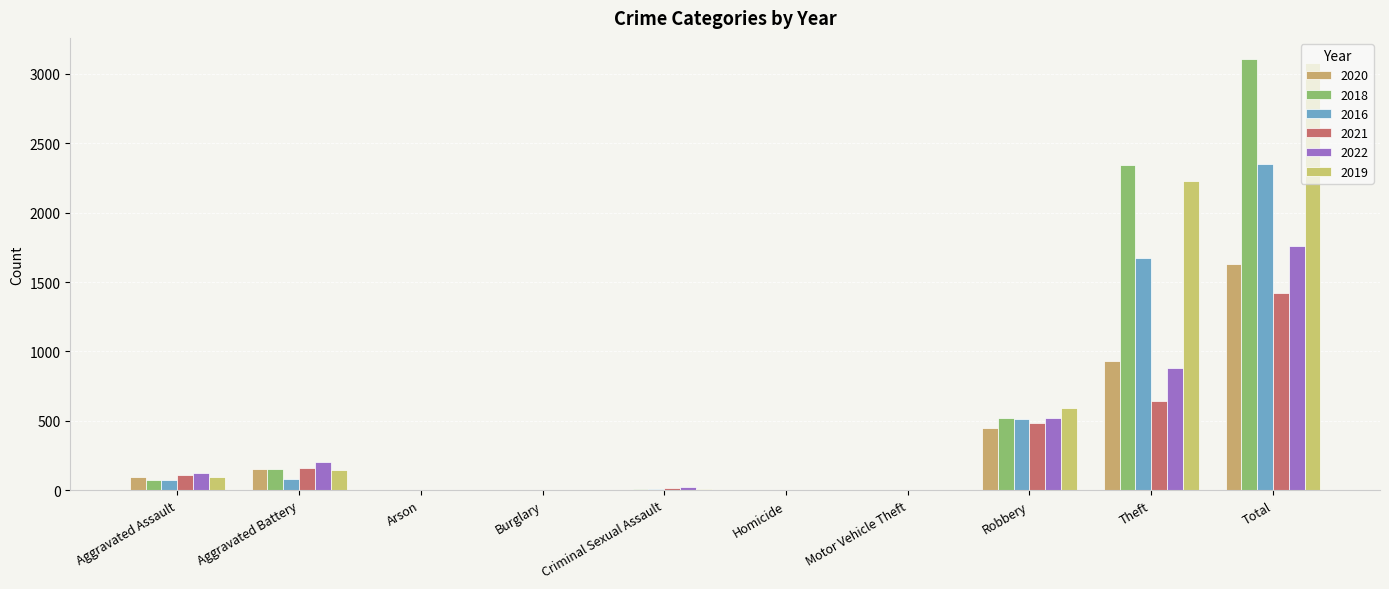

What value does the 2021 series have at Total?

1422